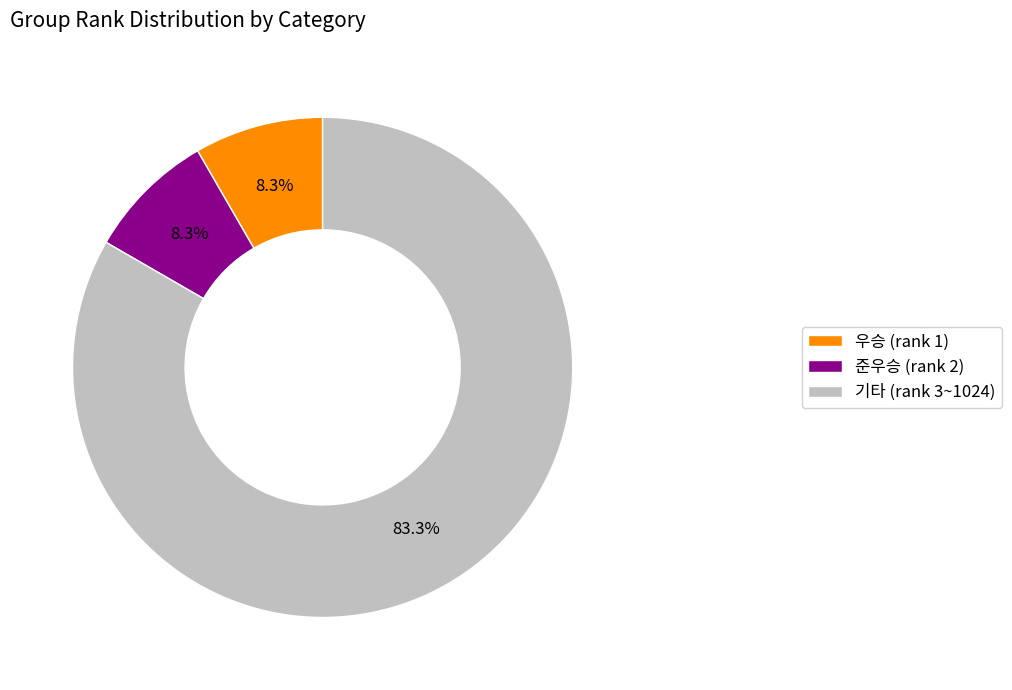

What is the largest slice in the pie chart?

기타 (rank 3~1024)